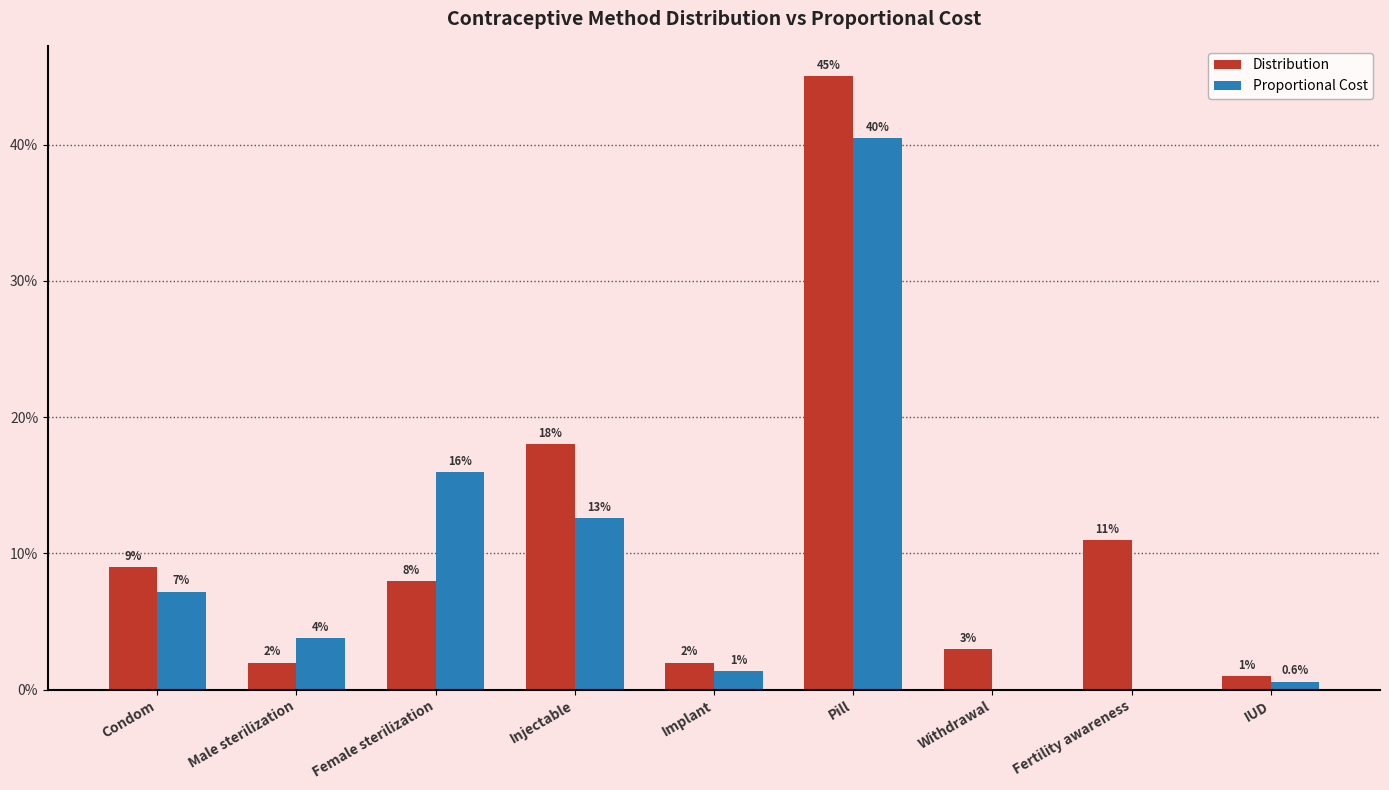

What is the approximate value of Distribution at Fertility awareness?

0.1